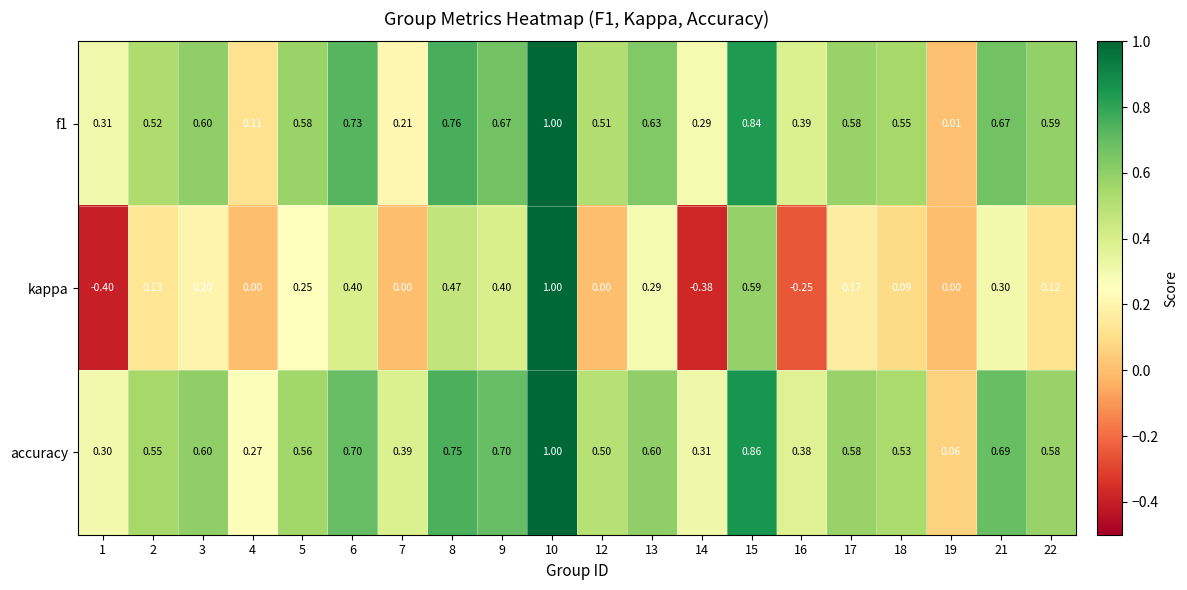

Is the value of f1 at 9 greater than the value of accuracy at 8?

No